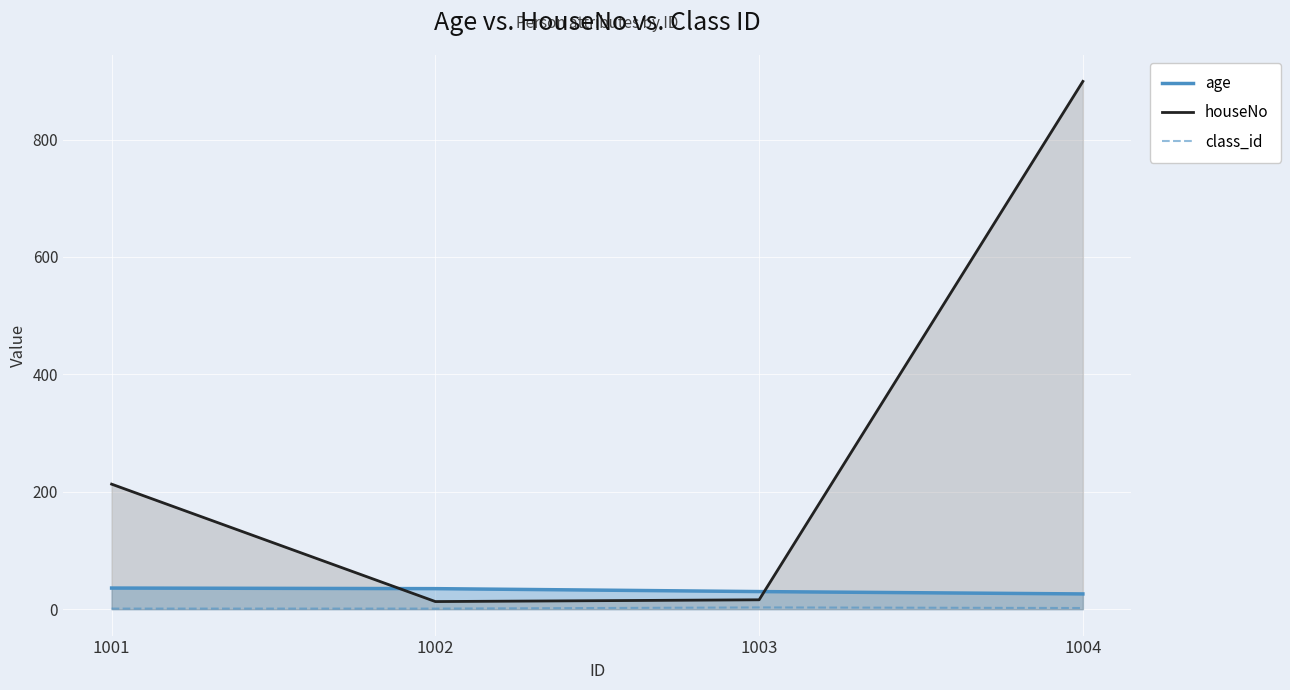

What is the average value of the class_id series?

2